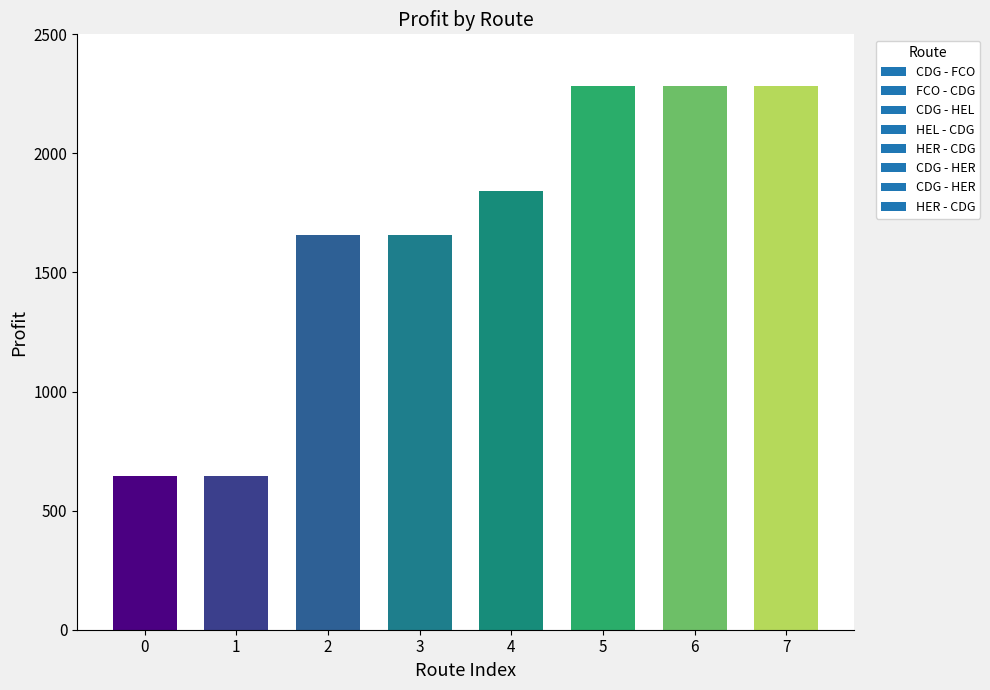

Reading right to left, transcribe all the data shown in this chart.

2284.1	2284.1	2284.1	1842.1	1656.6	1656.6	647.4	647.4